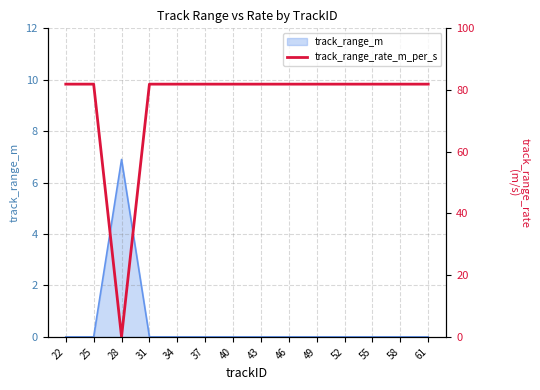

Is it true that track_range_m equals 3.9 at 55?

False